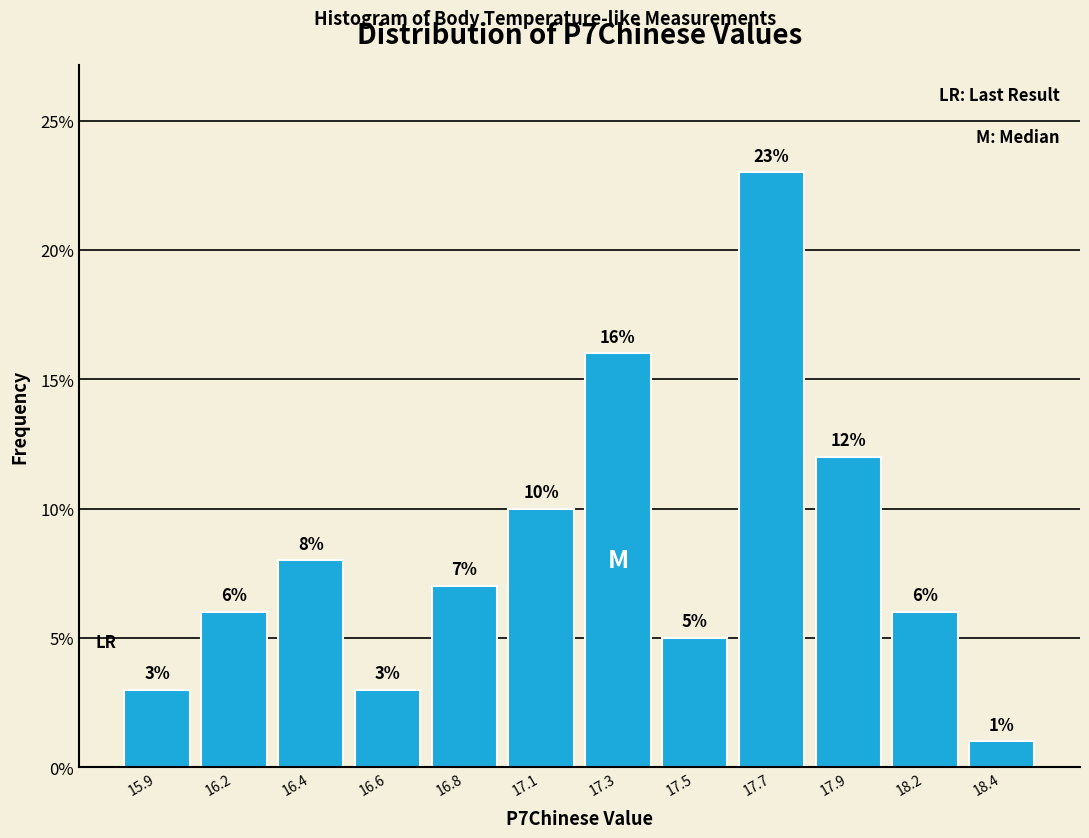

Reading left to right, what are all the values shown in this chart?

15.9=3.0	16.2=6.0	16.4=8.0	16.6=3.0	16.8=7.0	17.1=10.0	17.3=16.0	17.5=5.0	17.7=23.0	17.9=12.0	18.2=6.0	18.4=1.0